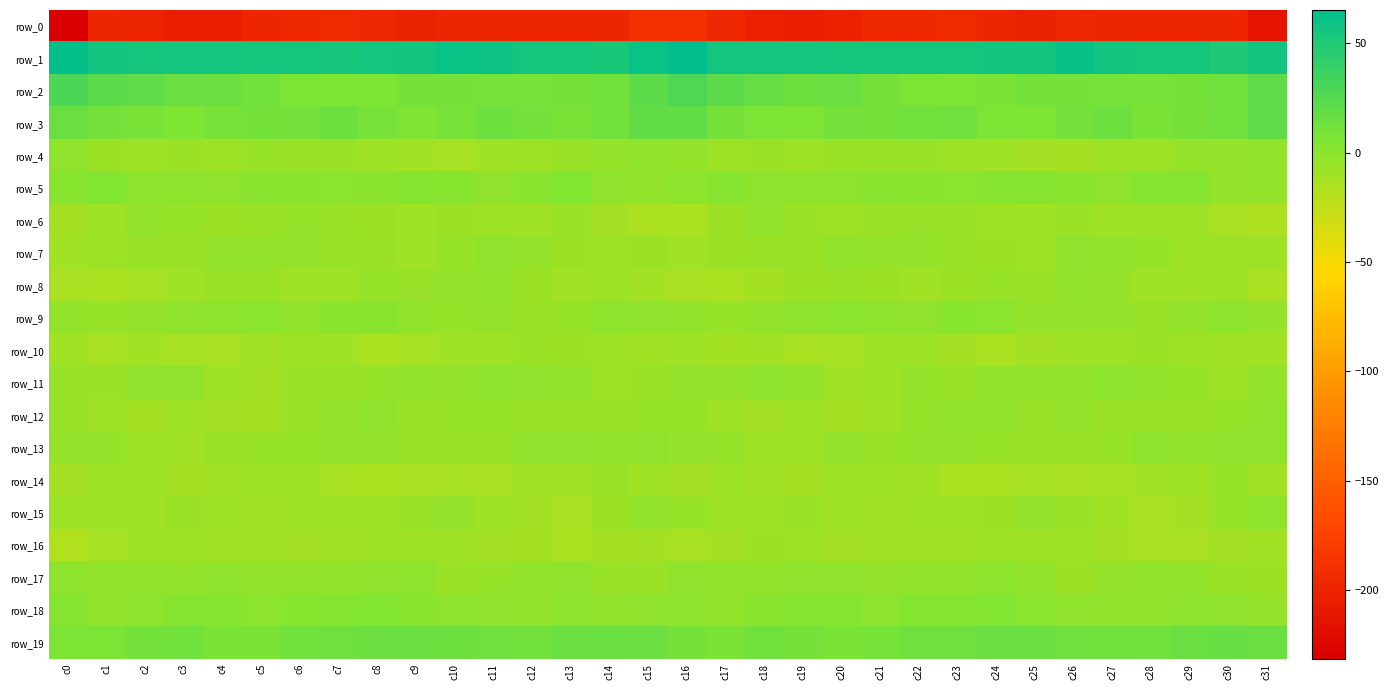

What is the difference between the row_2 values at c29 and c28?

1.0